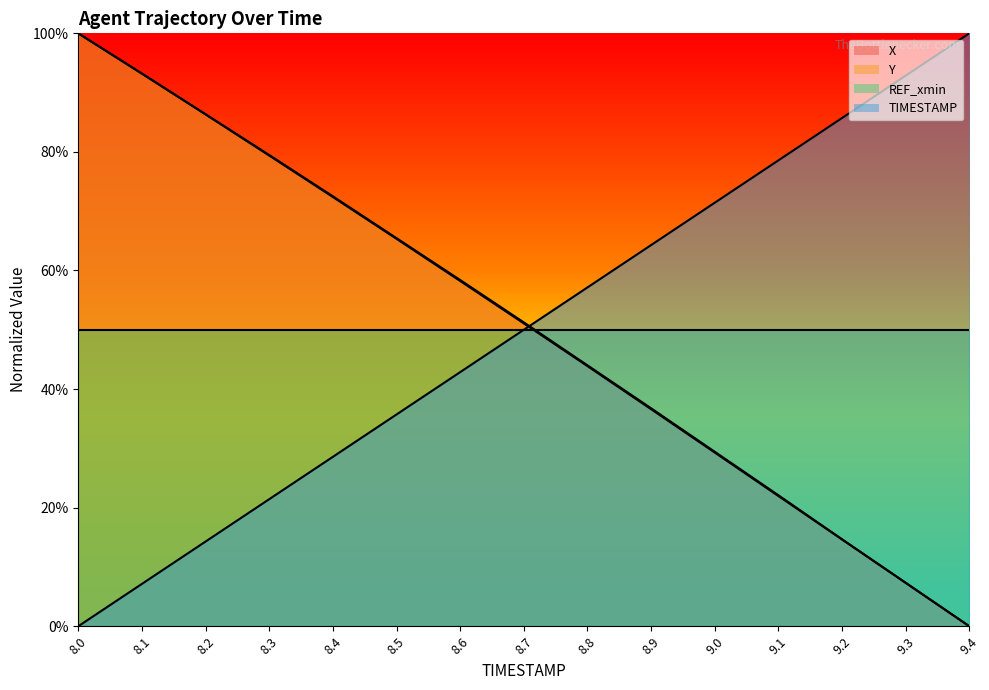

Is the value of Y at 8.1 greater than the value of TIMESTAMP at 8.7?

Yes